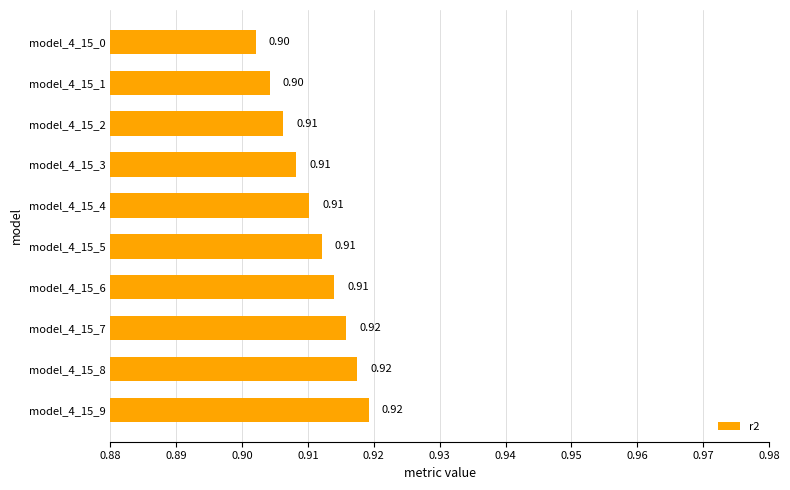

Which has a higher value, model_4_15_1 or model_4_15_2?

model_4_15_2